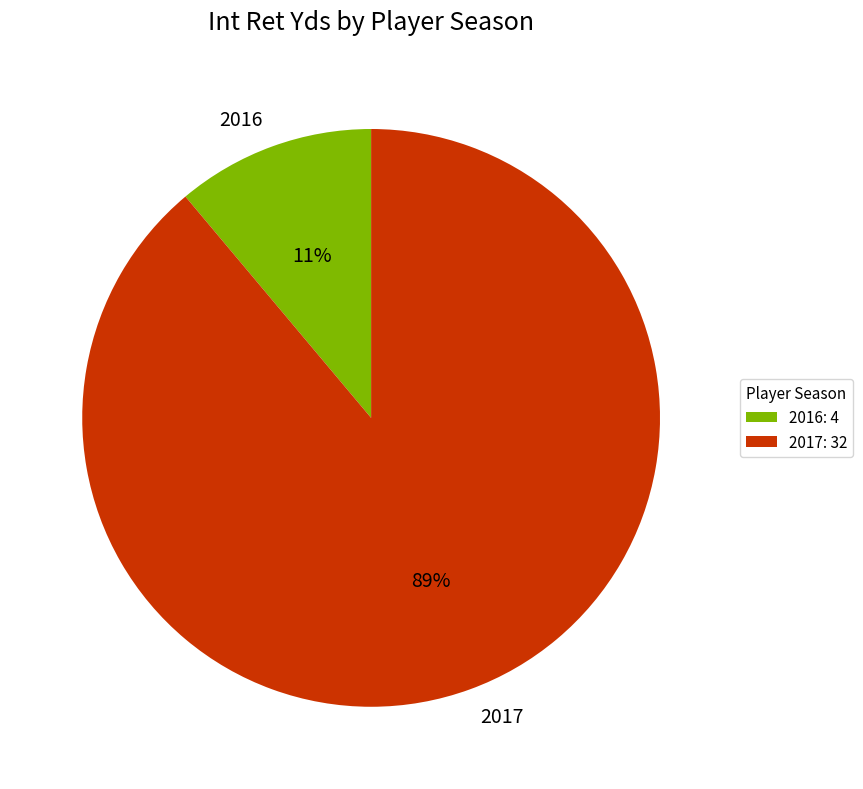

What percentage is the 2017 slice, to the nearest percent?

89%